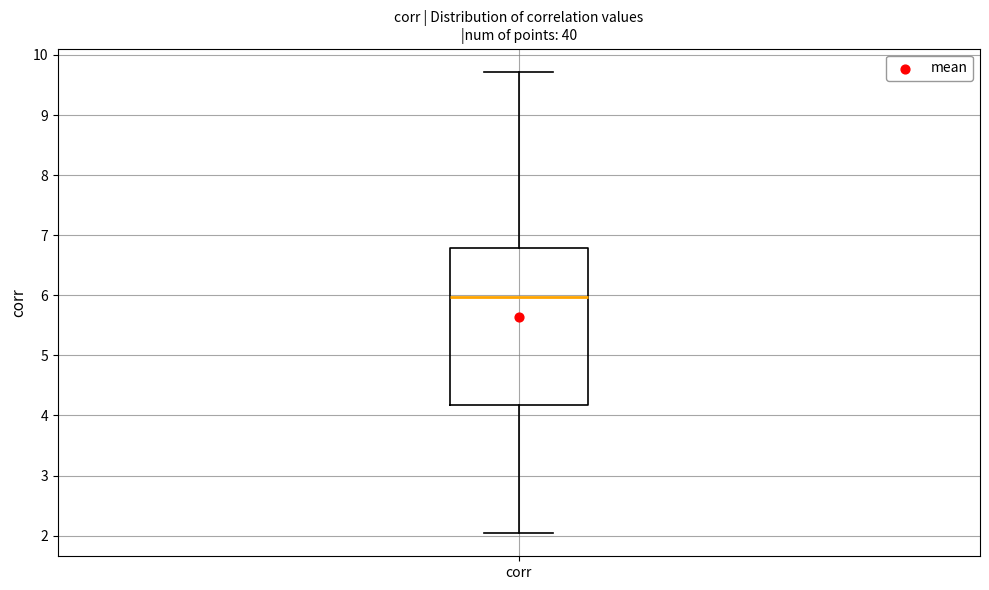

Where does the lower whisker of the box for corr end on the y-axis? The values are not printed on the chart, so give them approximately, as read against the axis.

2.0